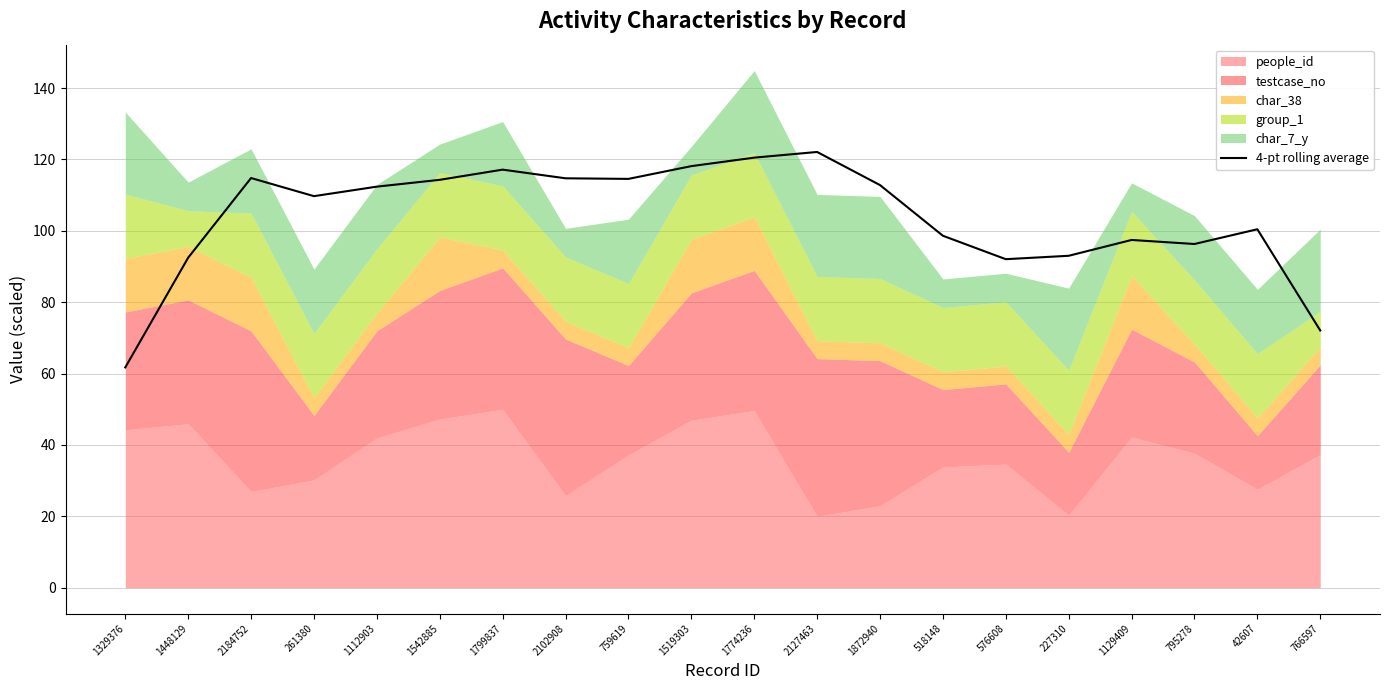

Reading left to right, what are all the values shown in this chart?

1329376=61.7	1448129=92.5	2184752=114.8	261380=109.7	1112903=112.4	1542885=114.3	1799837=117.1	2102908=114.7	759619=114.5	1519303=118.1	1774236=120.5	2127463=122.1	1872940=112.8	518148=98.6	576608=92.0	227310=93.0	1129409=97.4	795278=96.3	42607=100.4	766597=72.1